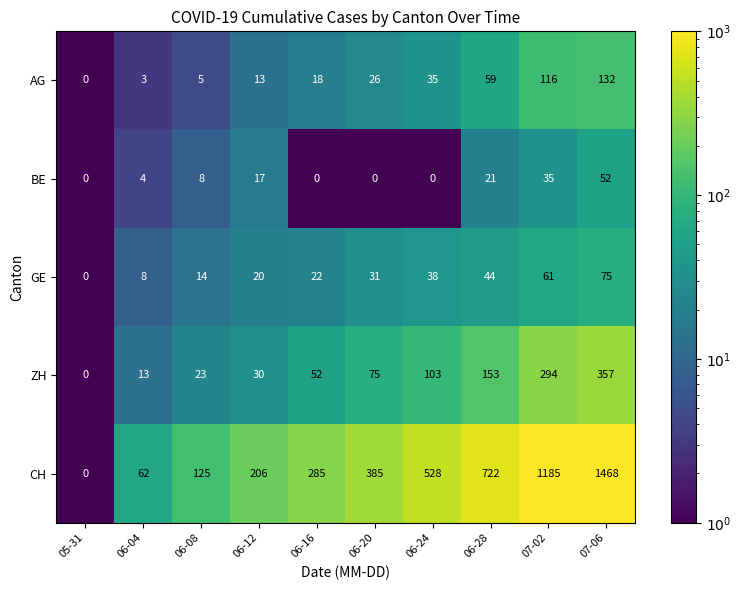

At which label does CH reach its minimum?

05-31